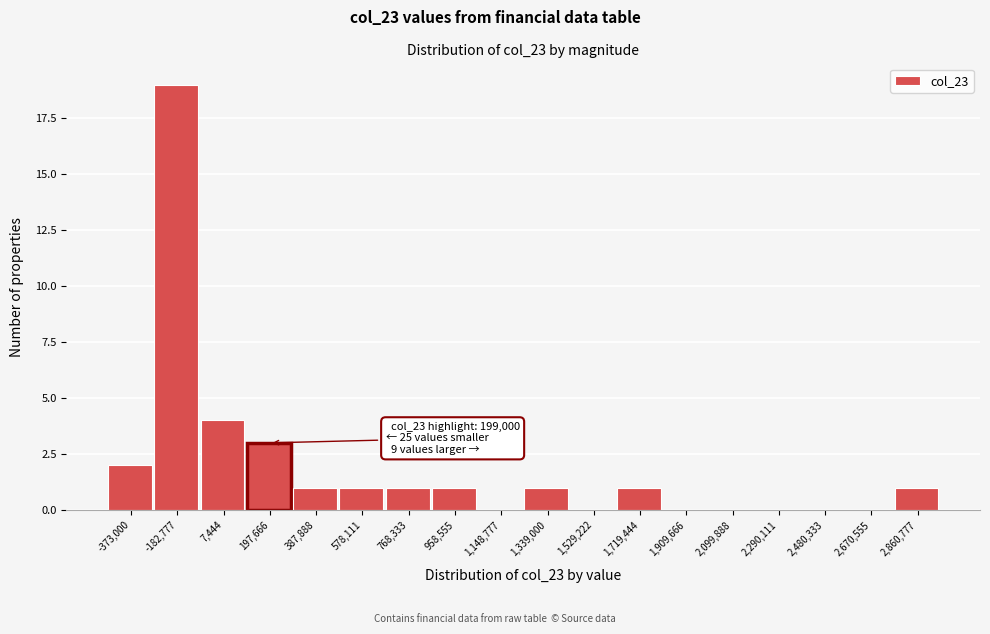

Reading left to right, transcribe all the data shown in this chart.

-373,000=2	-182,777=19	7,444=4	197,666=3	387,888=1	578,111=1	768,333=1	958,555=1	1,148,777=0	1,339,000=1	1,529,222=0	1,719,444=1	1,909,666=0	2,099,888=0	2,290,111=0	2,480,333=0	2,670,555=0	2,860,777=1